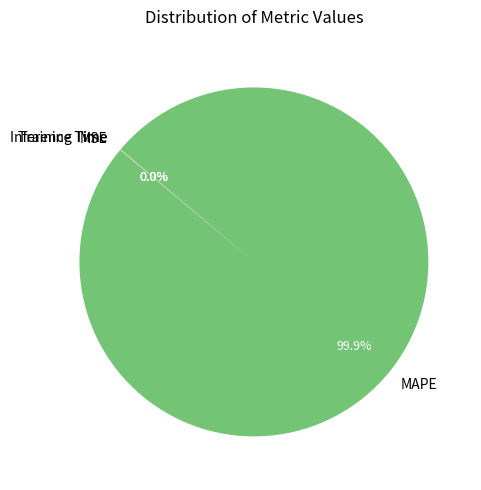

Which slice is the largest?

MAPE